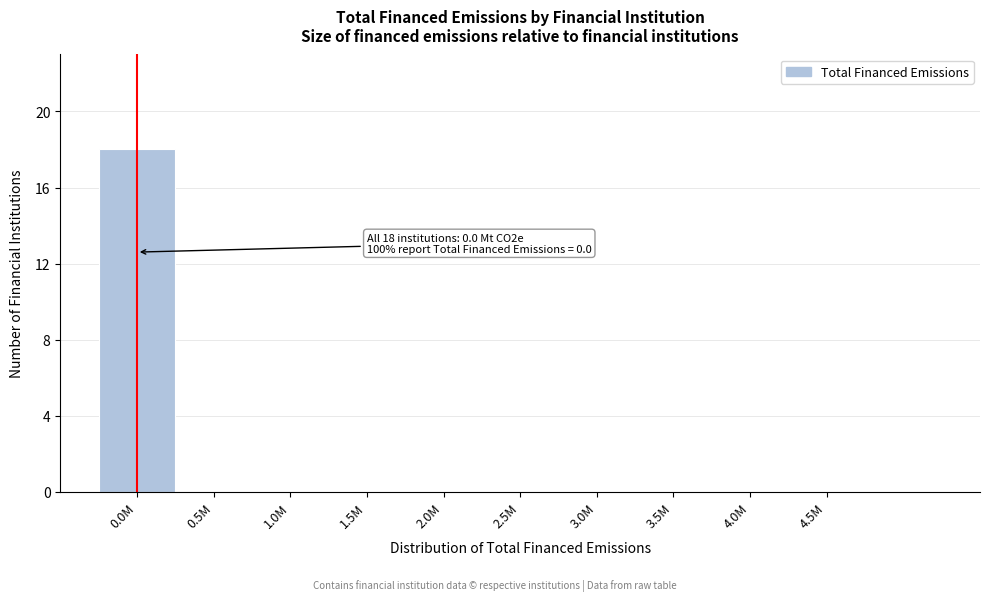

Reading right to left, transcribe all the data shown in this chart.

4.5M=0	4.0M=0	3.5M=0	3.0M=0	2.5M=0	2.0M=0	1.5M=0	1.0M=0	0.5M=0	0.0M=18